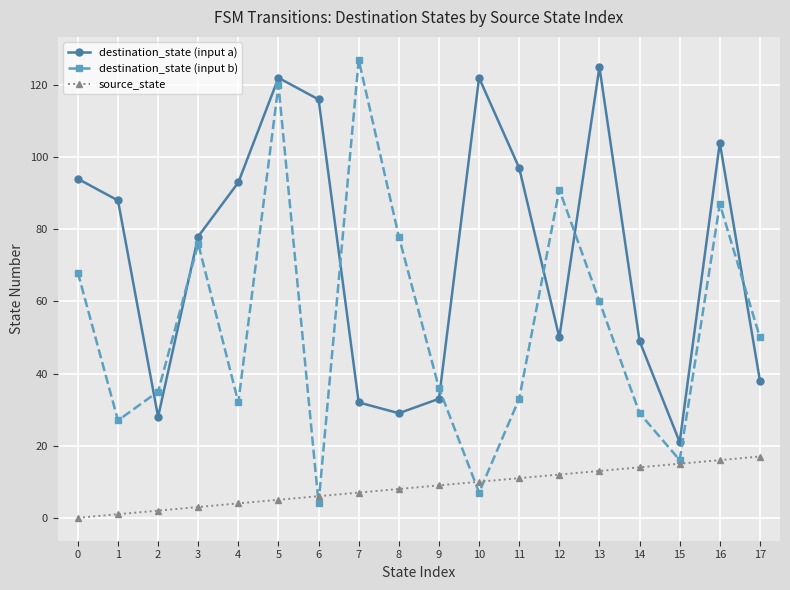

At 16, list the series in order from smallest to largest.

source_state, destination_state (input b), destination_state (input a)